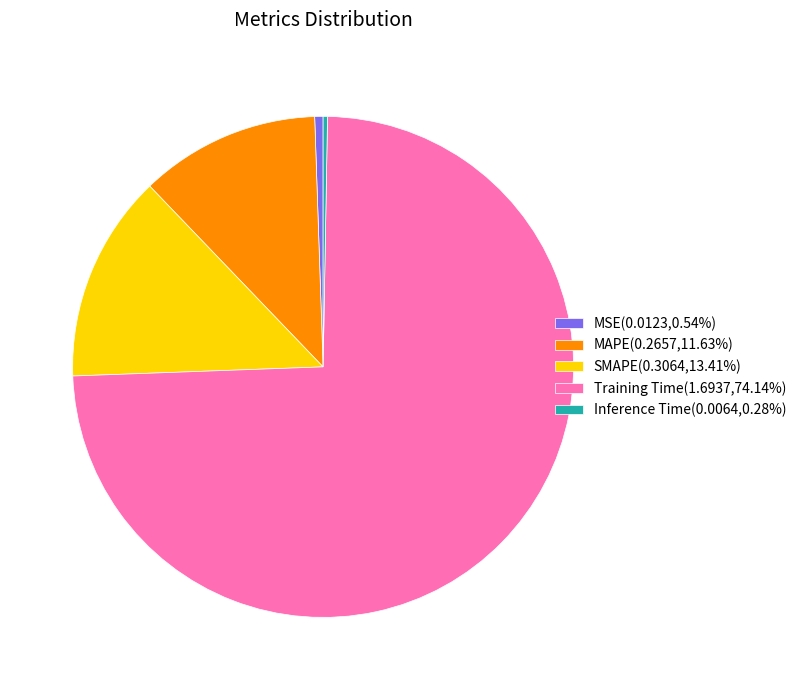

Combined, do Training Time and Inference Time account for over 50%?

Yes